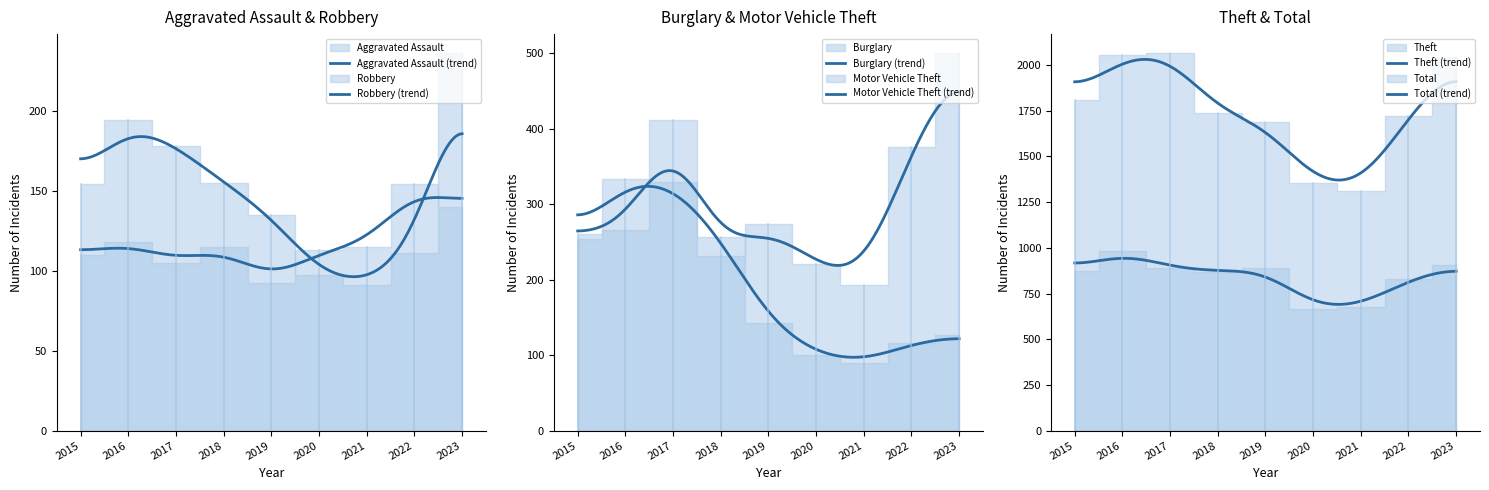

What is the value of the Aggravated Assault point at the 9th from the left?

140